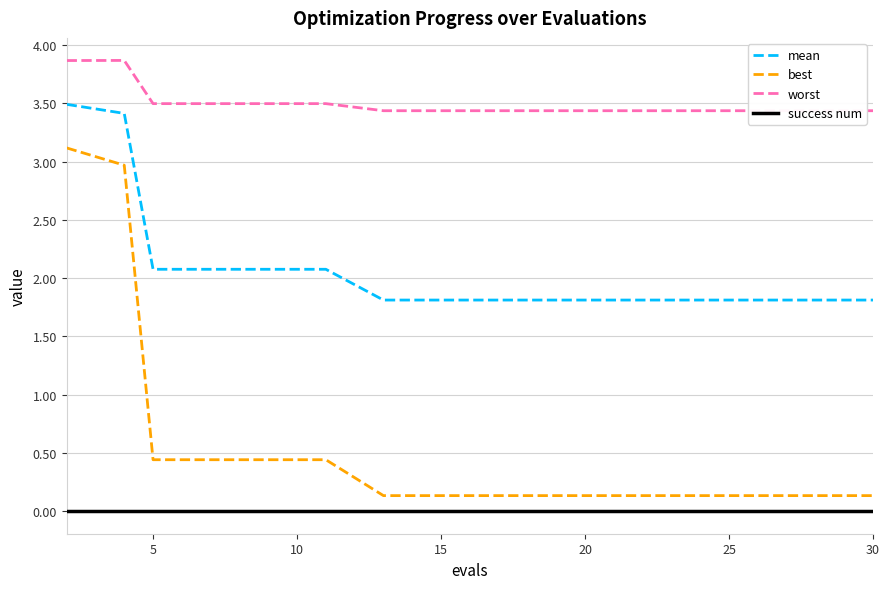

True or false: success num and worst cross at least once.

False